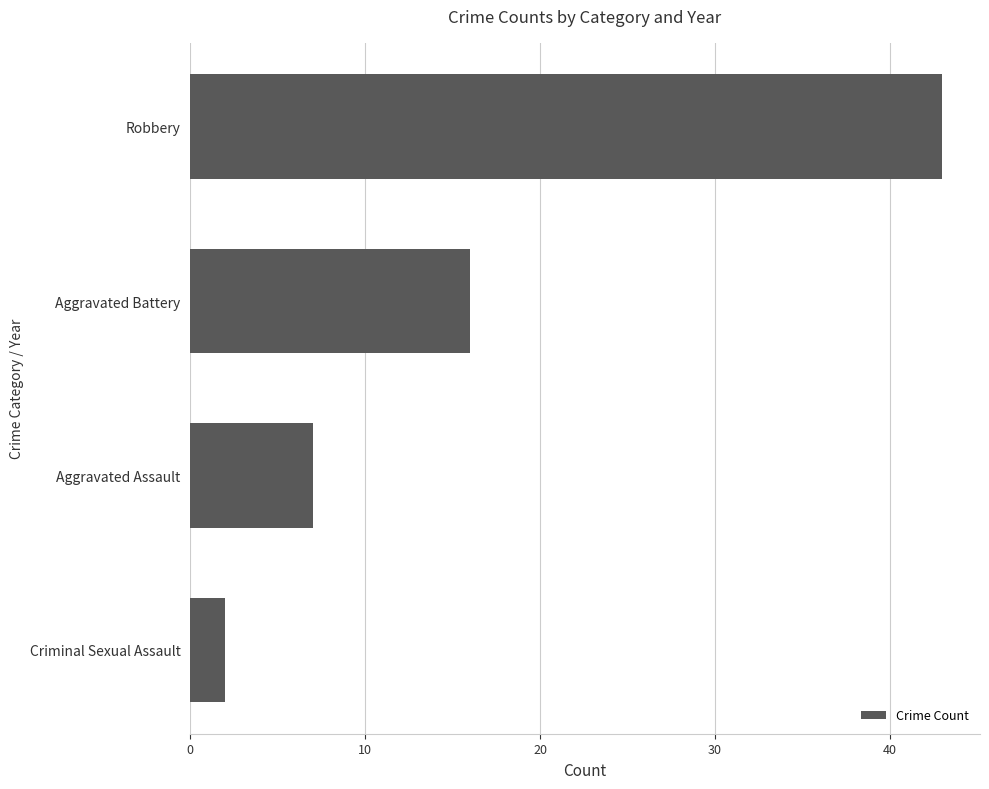

What is the difference between the maximum and minimum values?

41